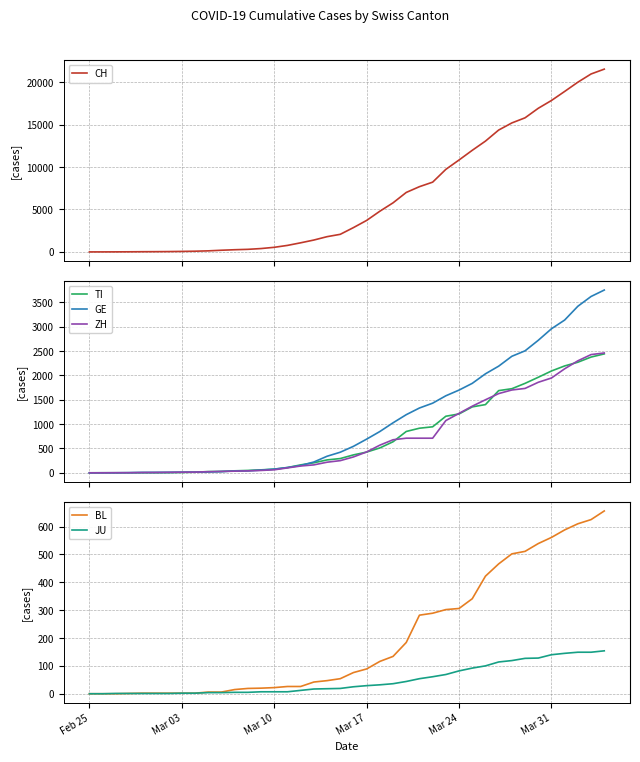

How many lines are shown in the chart?

6